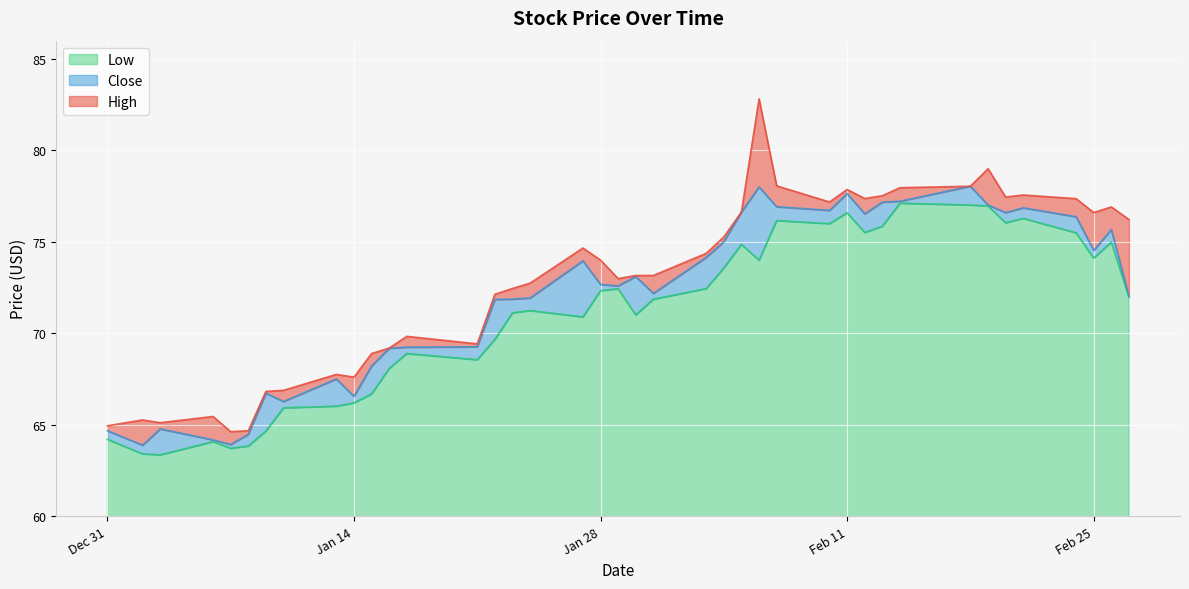

Read the Low value at 2020-01-23.

71.1